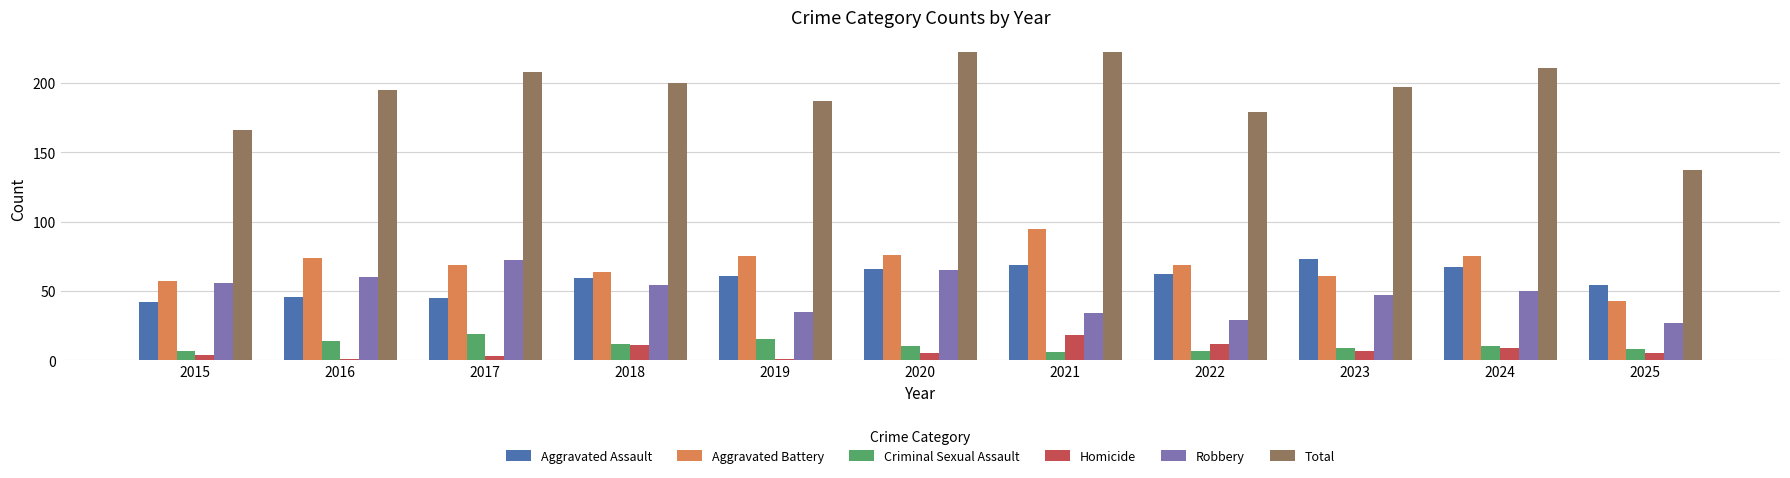

How many series are shown in this chart?

6